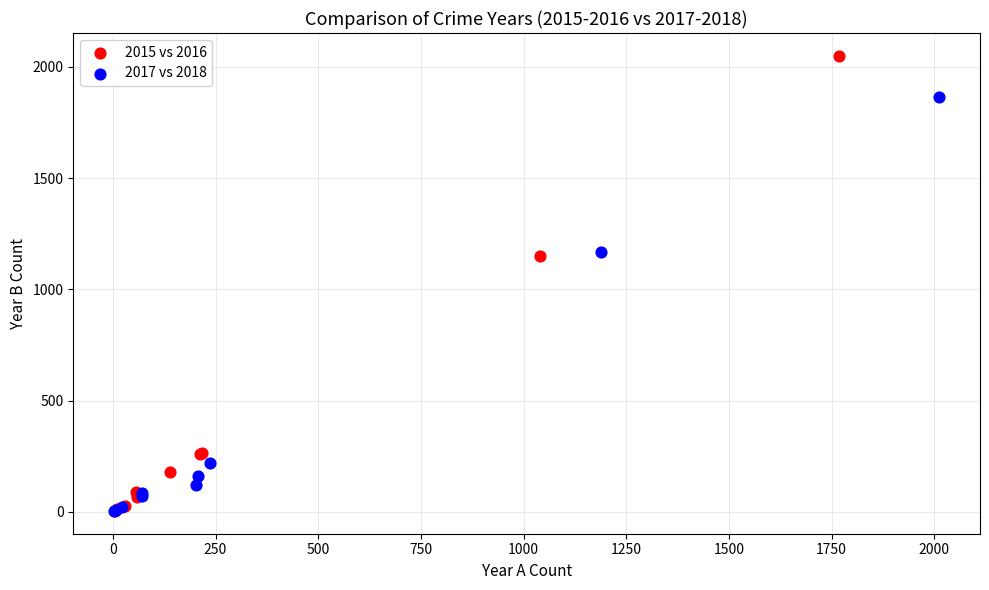

Which series reaches the maximum Y coordinate?

2015 vs 2016